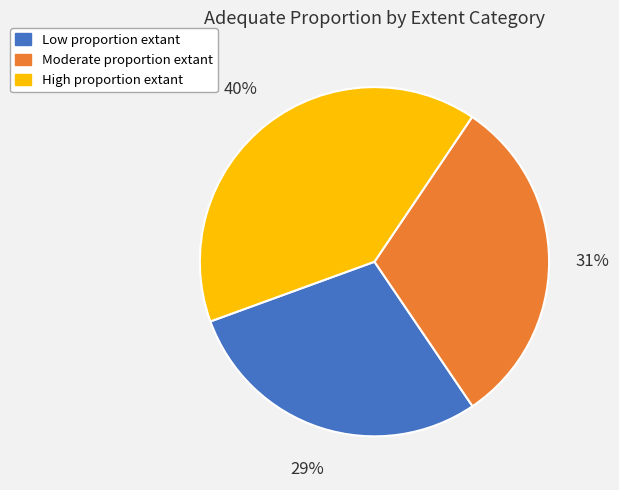

Do Moderate proportion extant and High proportion extant together represent more than half of the pie?

Yes